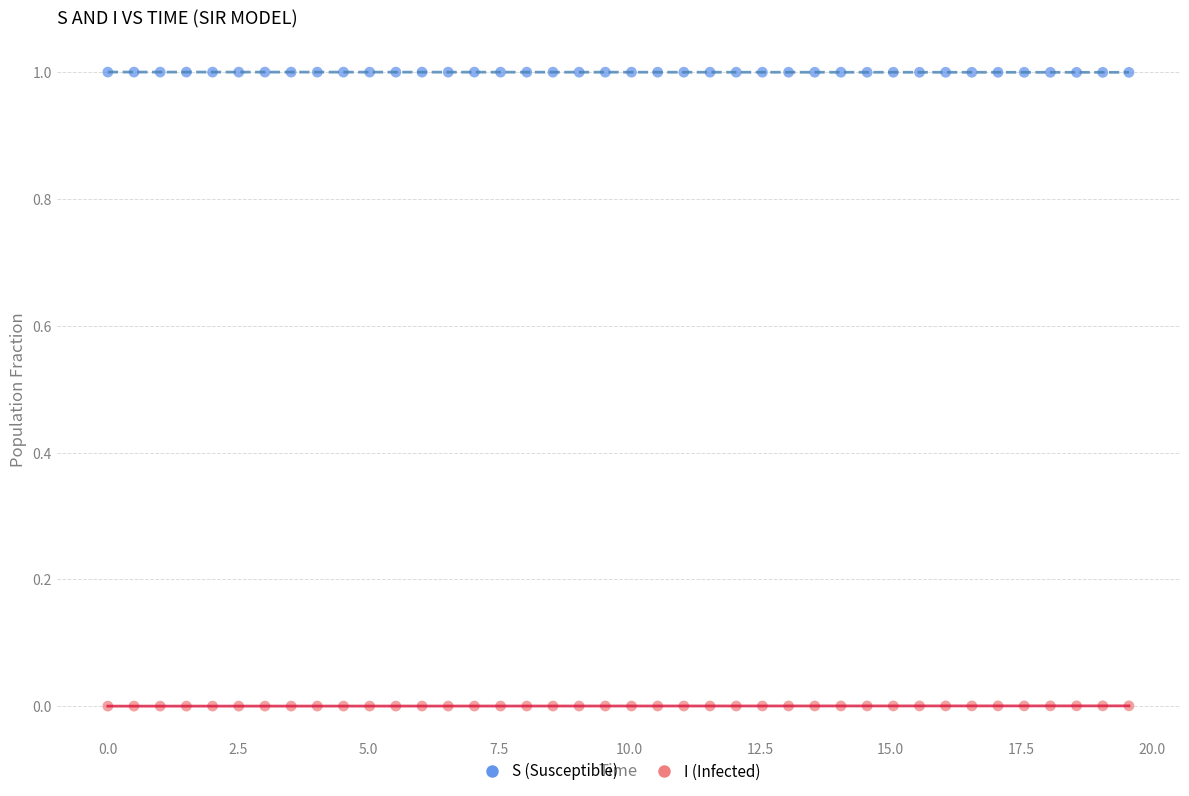

What are all the series names shown in the legend?

S (Susceptible), I (Infected)